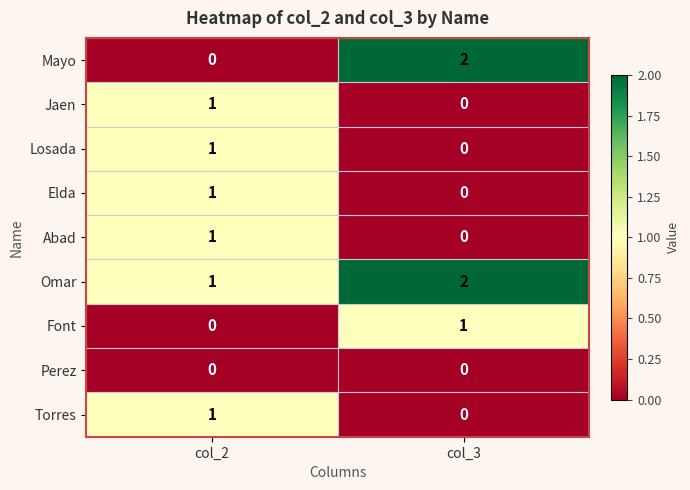

Reading right to left, transcribe all the data shown in this chart.

Mayo: col_3=2	col_2=0
Jaen: col_3=0	col_2=1
Losada: col_3=0	col_2=1
Elda: col_3=0	col_2=1
Abad: col_3=0	col_2=1
Omar: col_3=2	col_2=1
Font: col_3=1	col_2=0
Perez: col_3=0	col_2=0
Torres: col_3=0	col_2=1